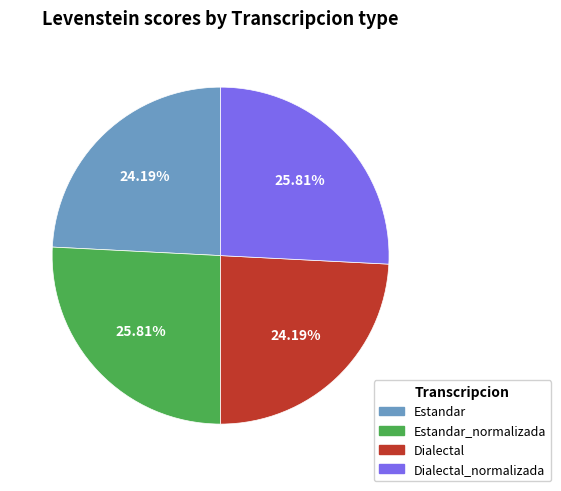

Is there a majority slice in this chart?

No